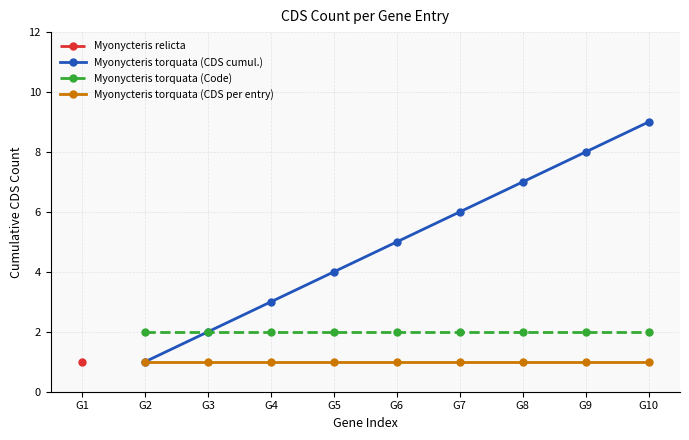

What is the maximum value for Myonycteris torquata (CDS cumul.)?

9